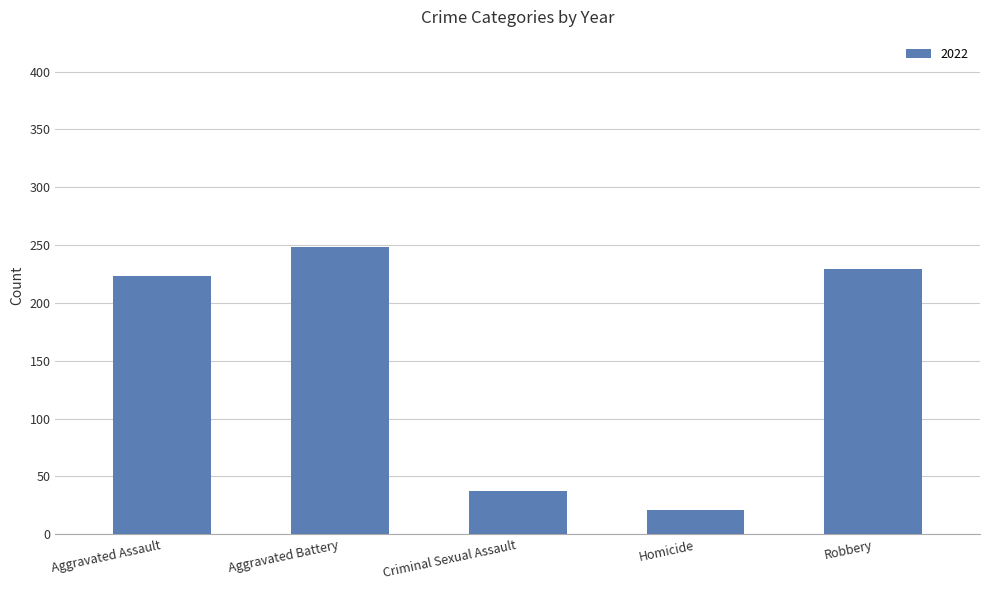

How many bars are there in total?

5